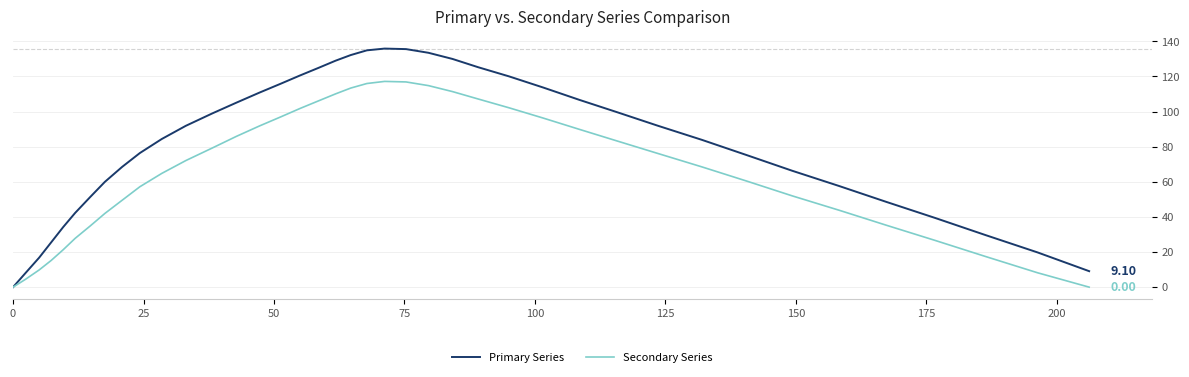

Which series has the largest range (max minus min)?

Primary Series